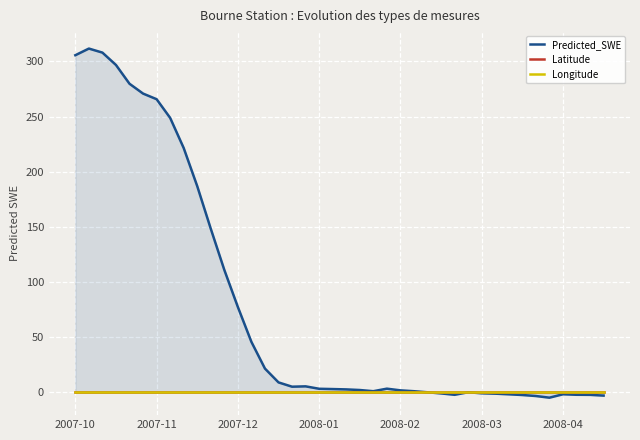

Does the chart display data point markers on the line(s)?

No